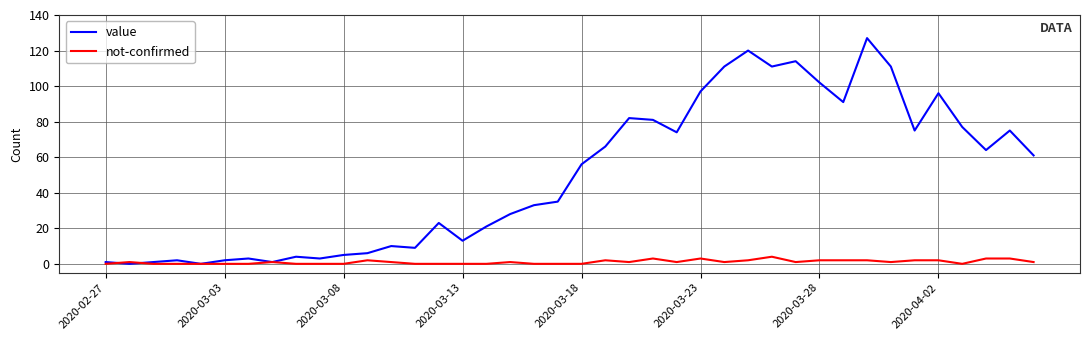

Which series has the largest range (max minus min)?

value